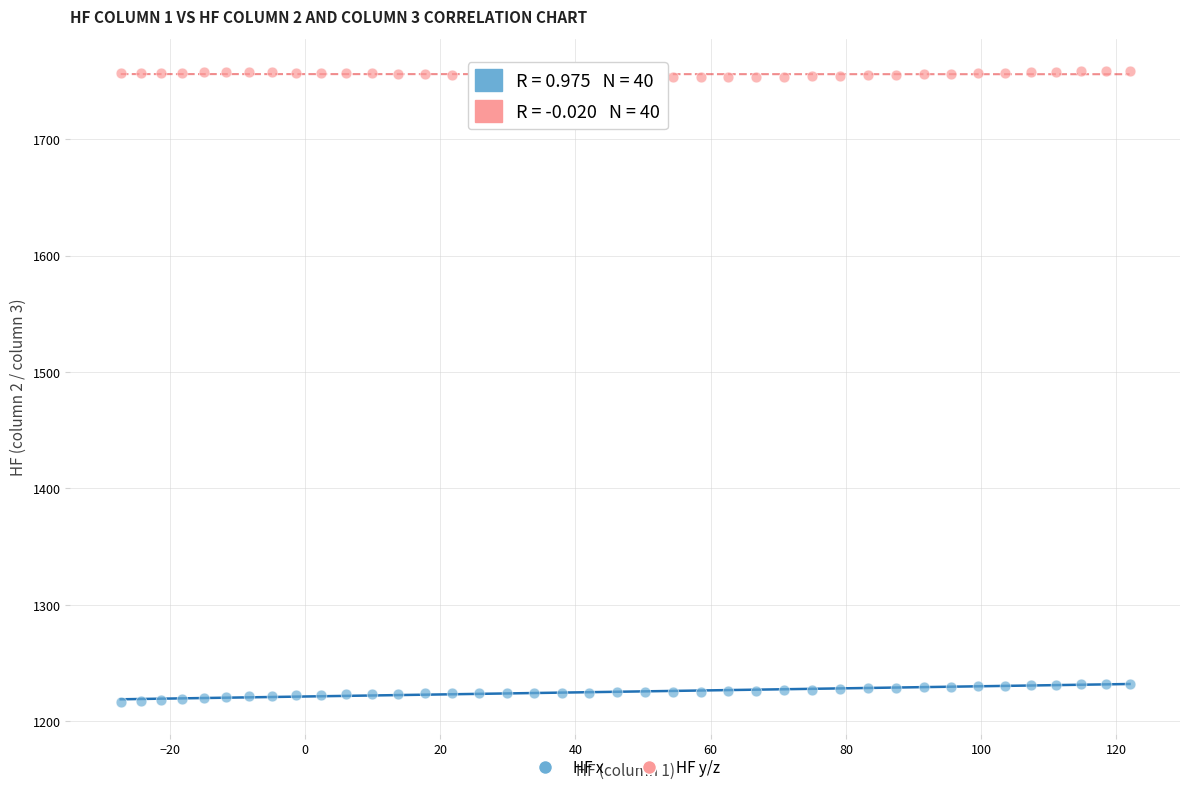

Across all data points, what is the range of X values (max minus min)?

149.2